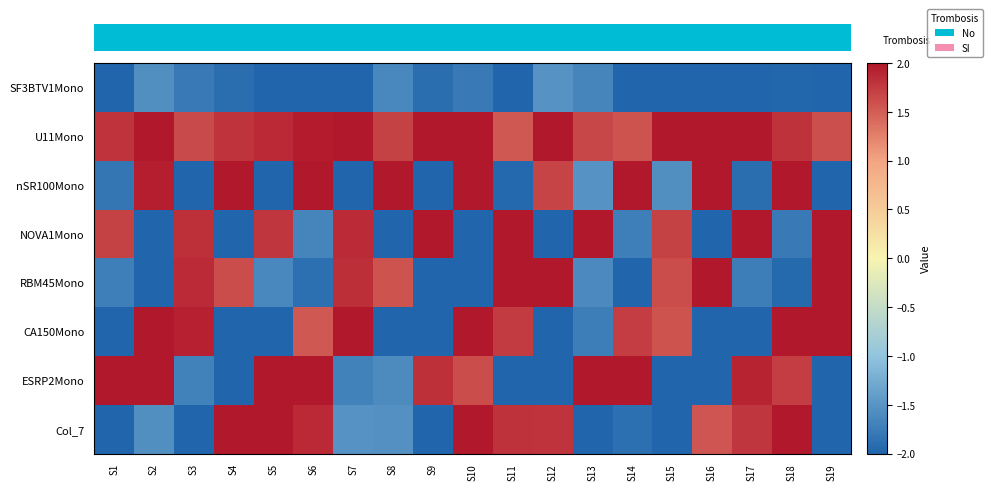

What is the greatest value displayed?

2.0